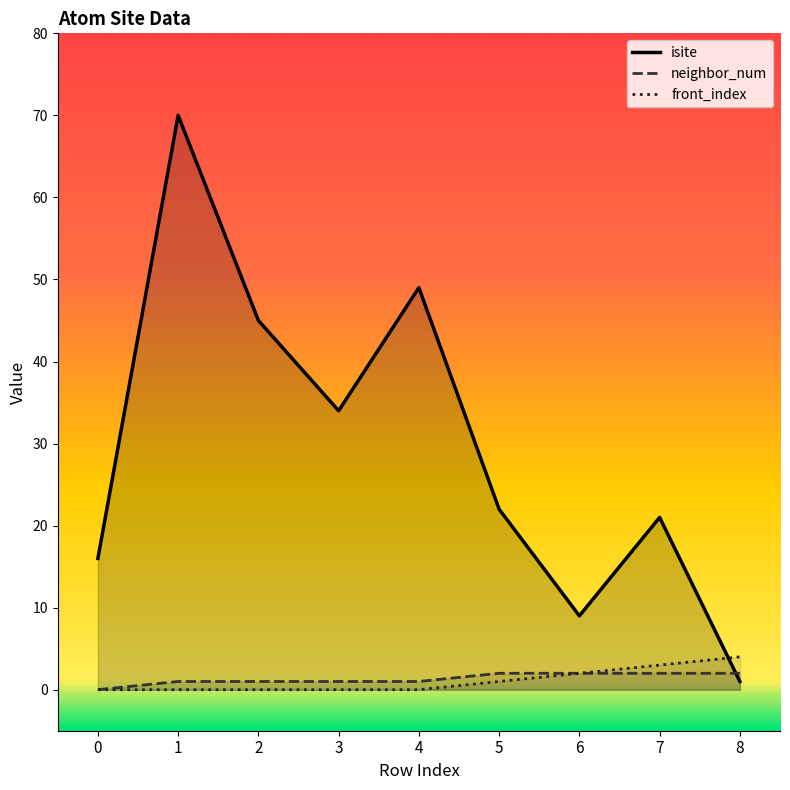

What are all the series names shown in the legend?

isite, neighbor_num, front_index